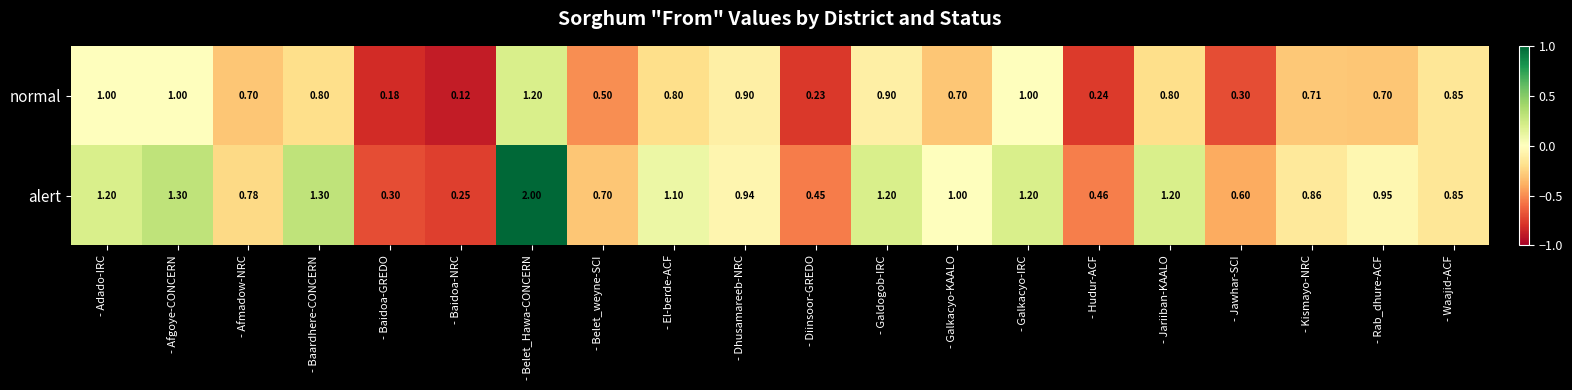

Which series has the largest total across all categories?

alert